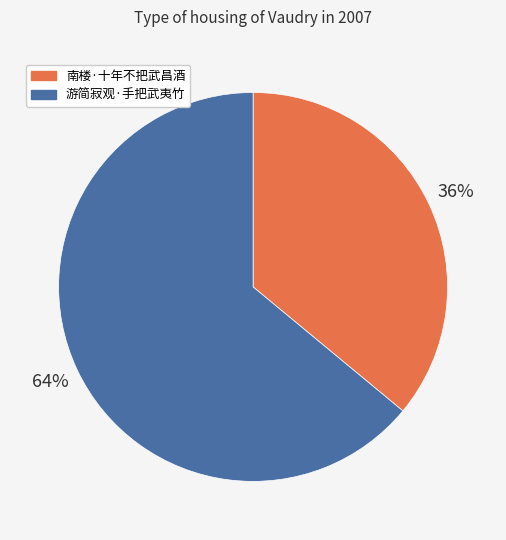

Do 游简寂观·手把武夷竹 and 南楼·十年不把武昌酒 together represent more than half of the pie?

Yes